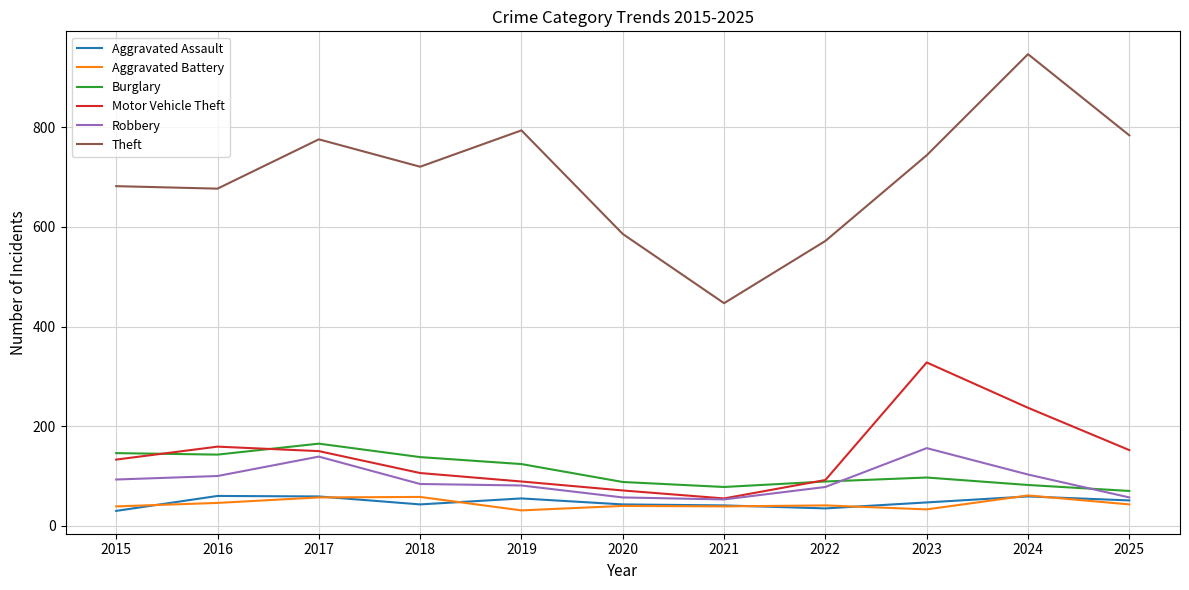

What is the minimum value shown in the chart?

30